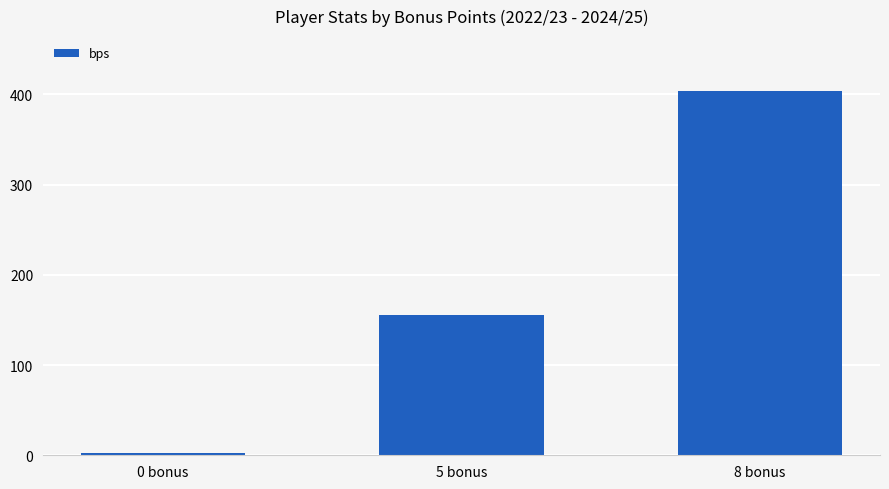

What position from the right is 0 bonus?

3